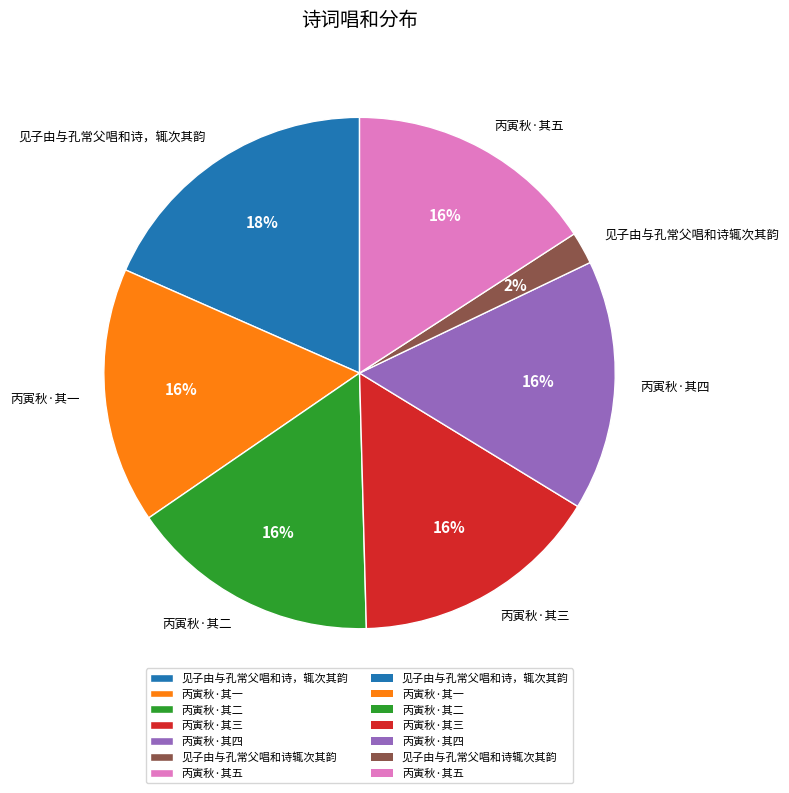

To the nearest percent, what is the average slice percentage?

14%